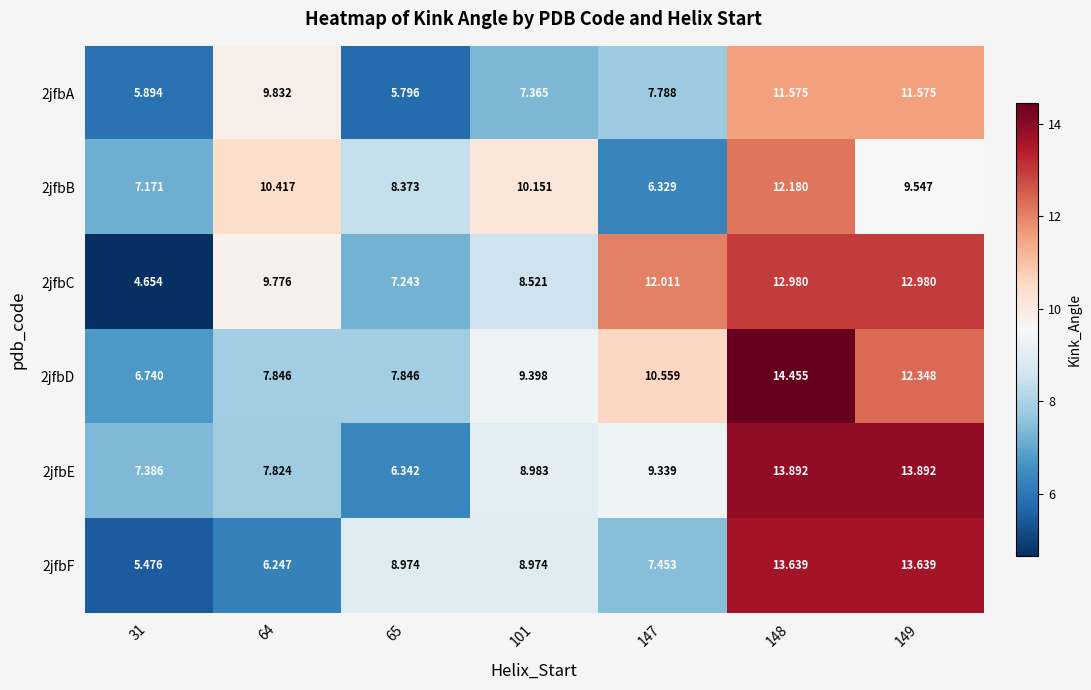

List the series in order of their peak value, lowest first.

2jfbA, 2jfbB, 2jfbC, 2jfbF, 2jfbE, 2jfbD